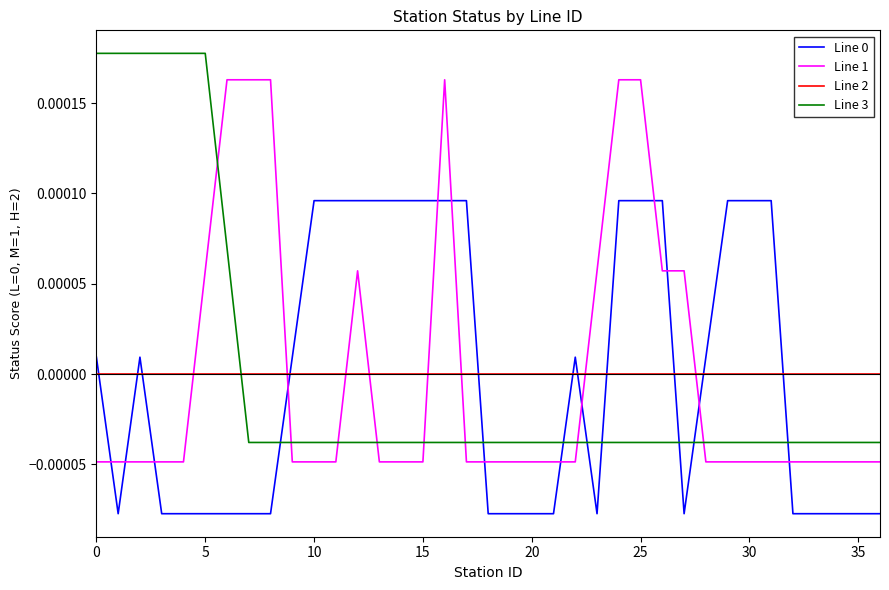

Which series ends up on top after the final intersection of Line 3 and Line 1?

Line 3